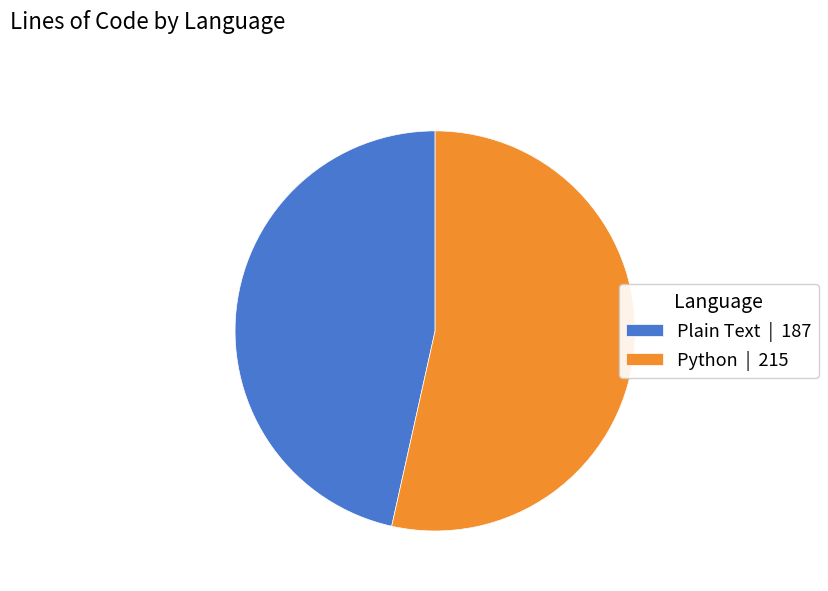

Is the sum of Python | 215 and Plain Text | 187 greater than half?

Yes